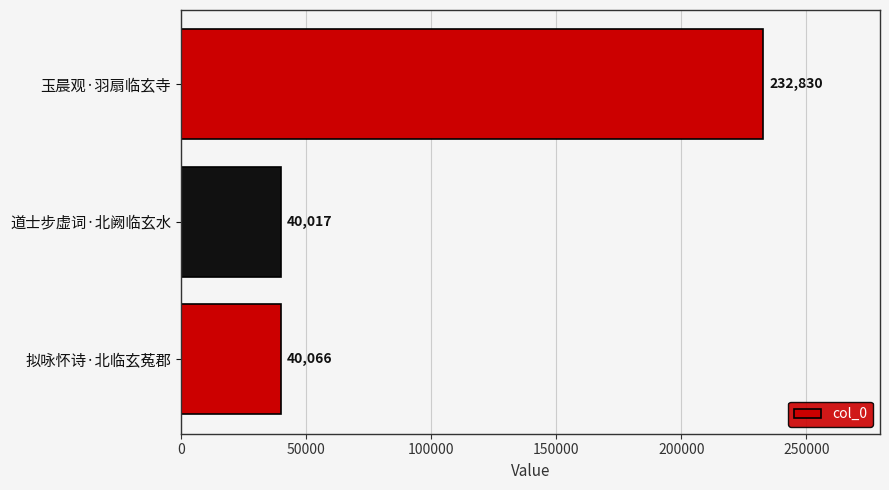

The value at 道士步虚词·北阙临玄水 is 40017. True or false?

True